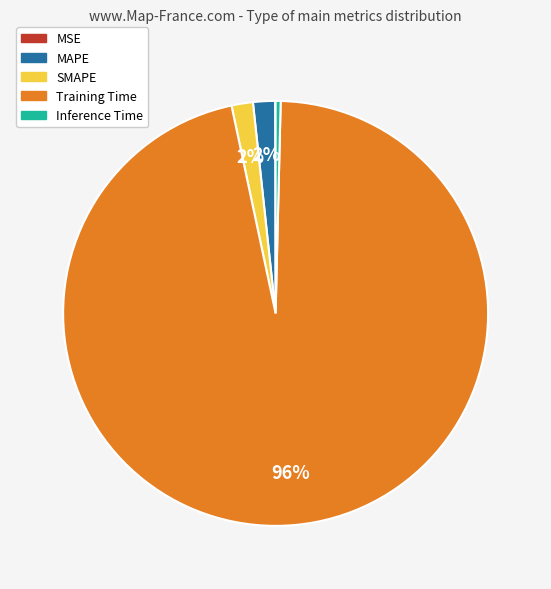

To the nearest percent, what is the combined percentage of MAPE and Inference Time?

2%